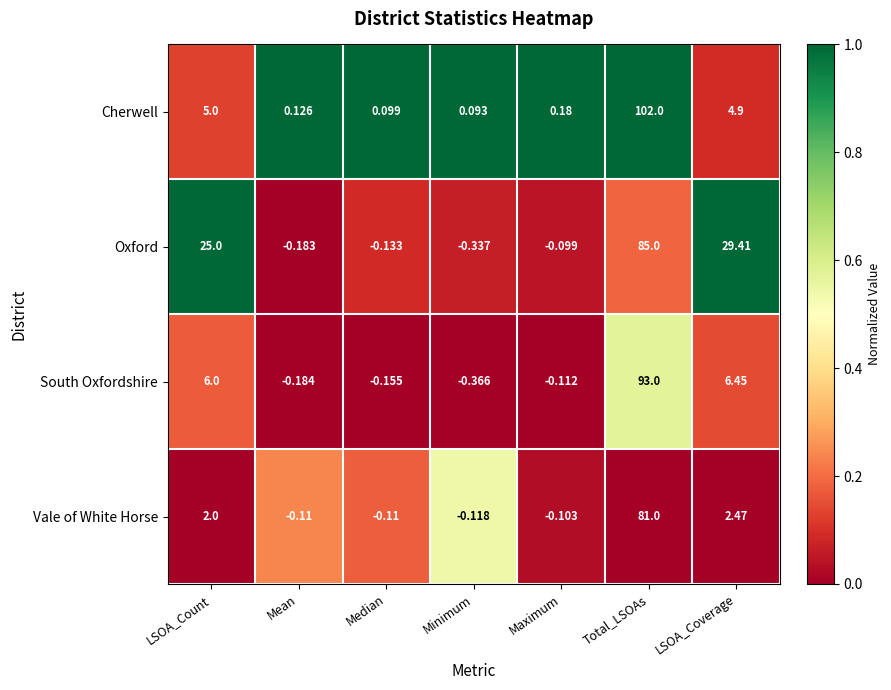

Which series changed the most between Median and LSOA_Coverage?

Oxford